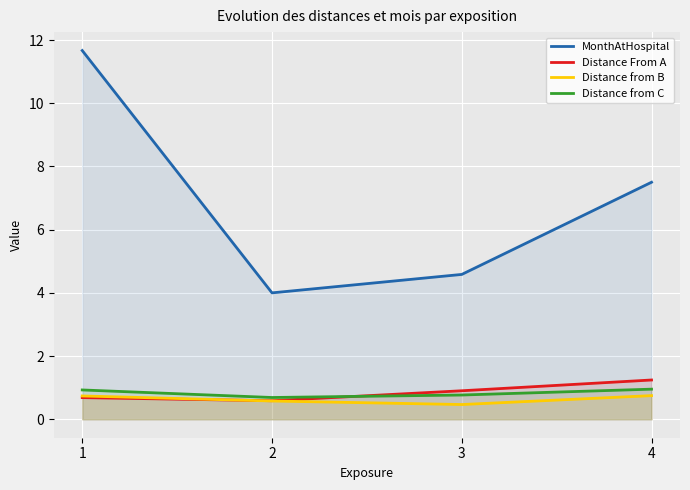

Is it true that Distance from C equals 0.3 at 2?

False